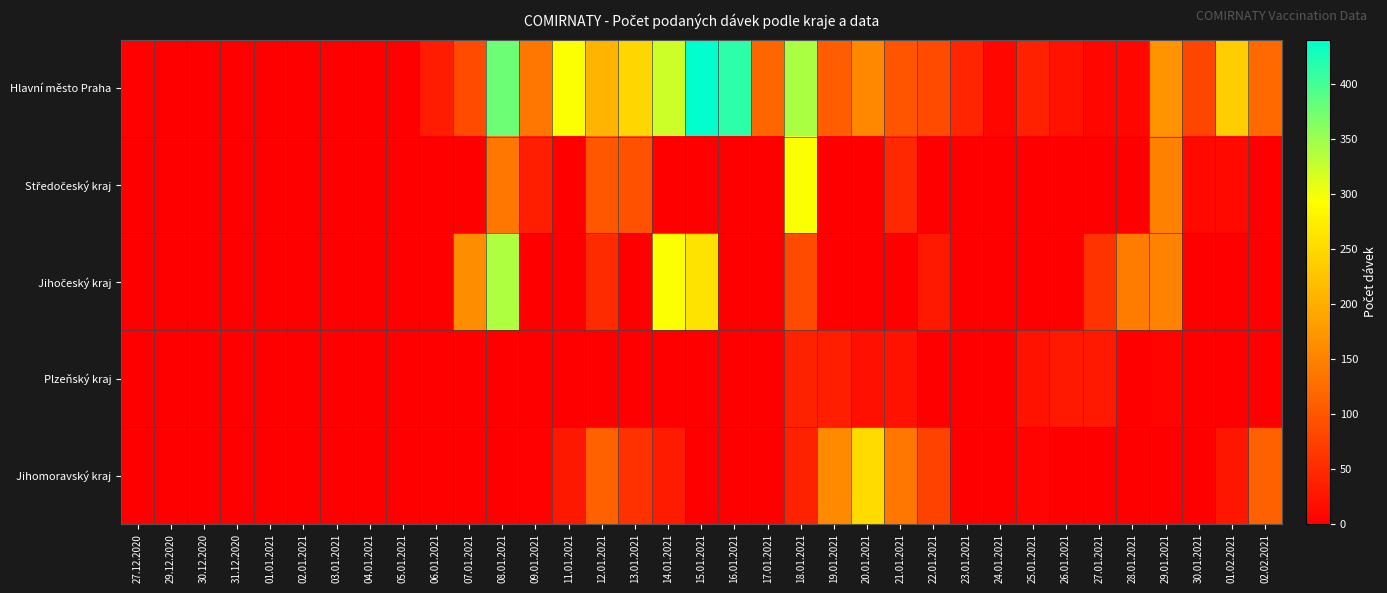

What is the greatest value displayed?

440